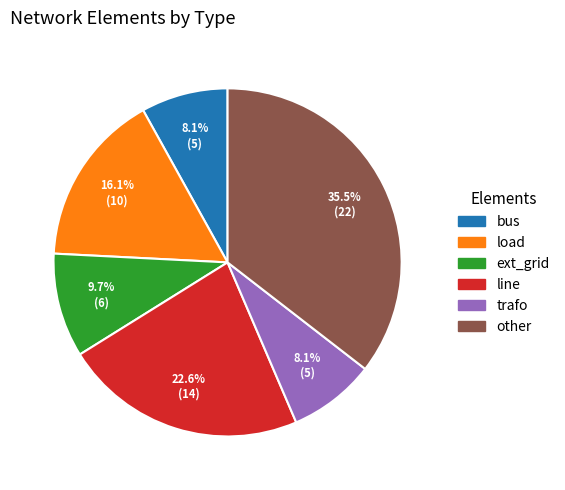

True or false: bus accounts for 8% of the total.

True